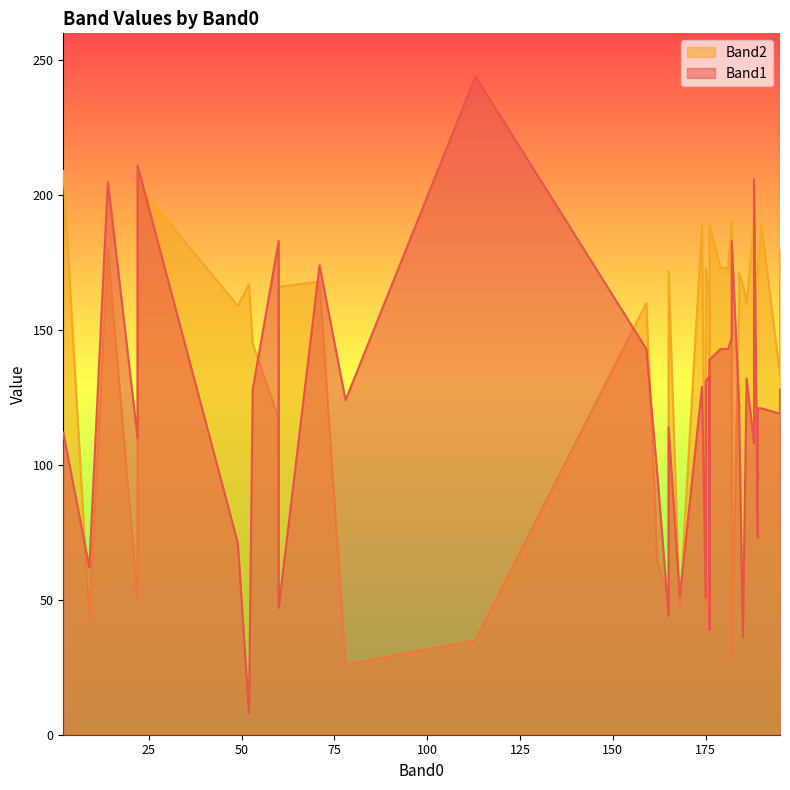

Rank the series by their average value, from highest to lowest.

Band2, Band1